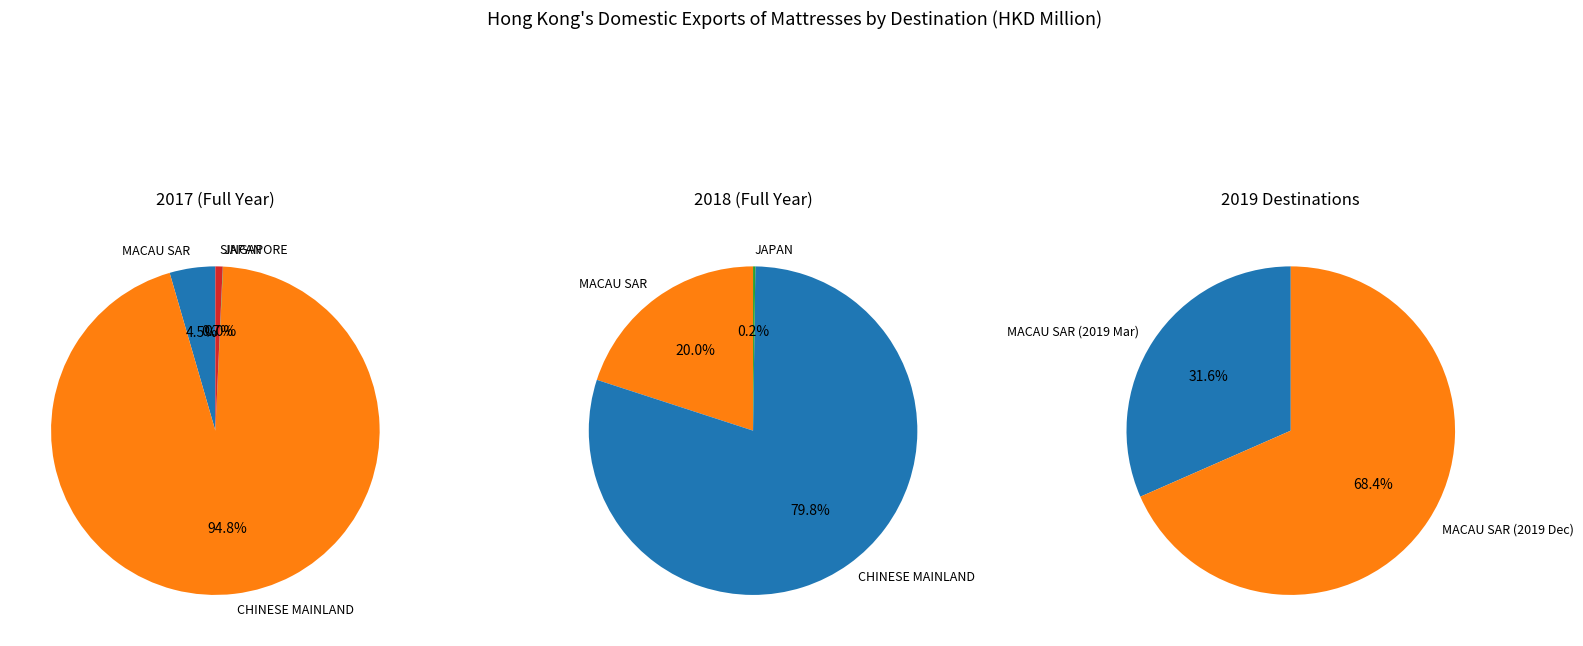

True or false: CHINESE MAINLAND (MAINLAND CHINA) accounts for 1% of the total.

False